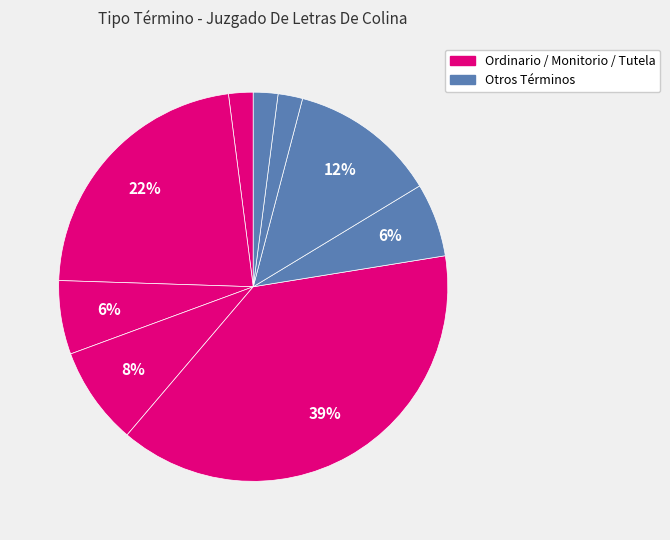

How many segments does this pie chart have?

9